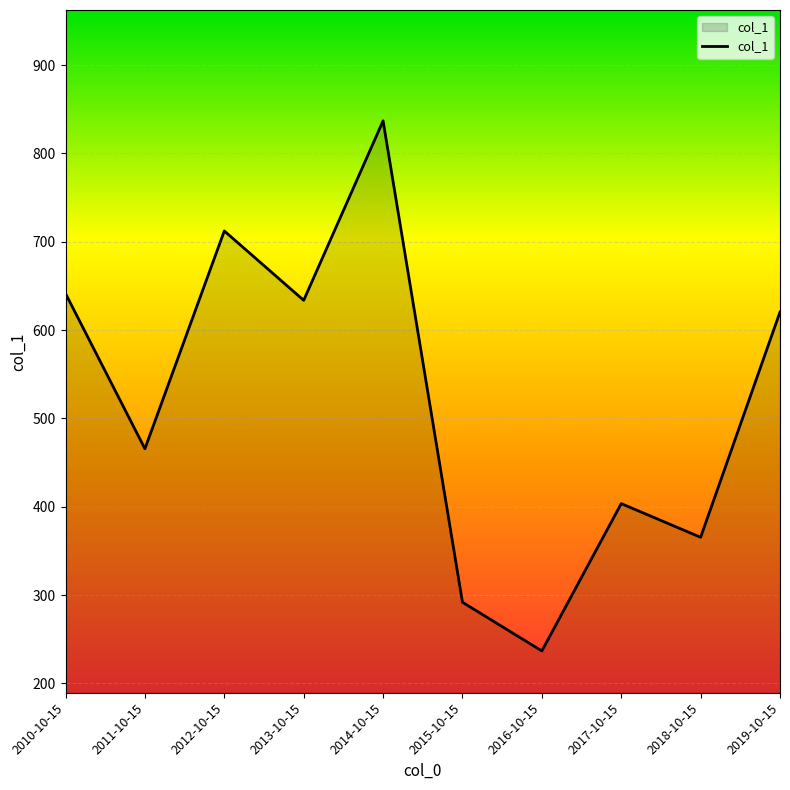

Which label corresponds to the largest value in the chart?

2014-10-15